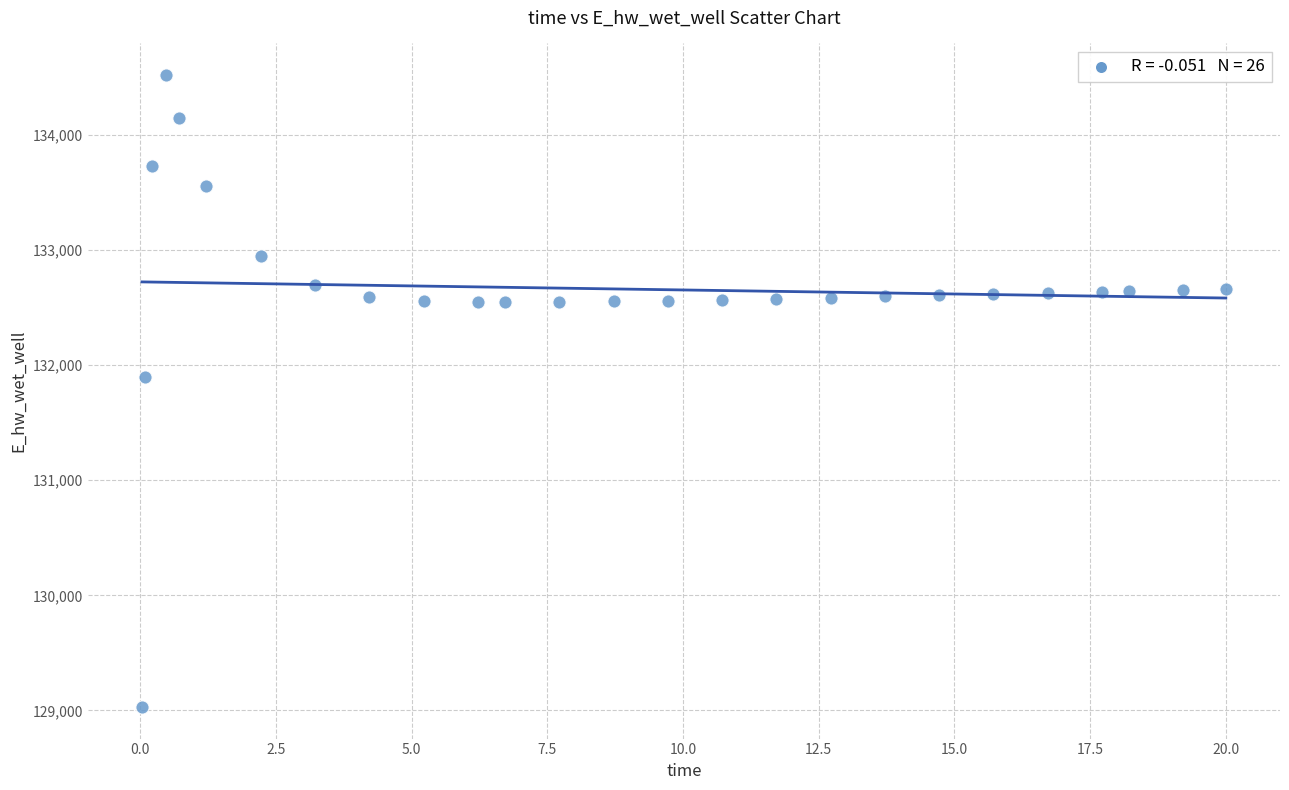

What Y value in the scatter plot is closest to 131774?

131893.8